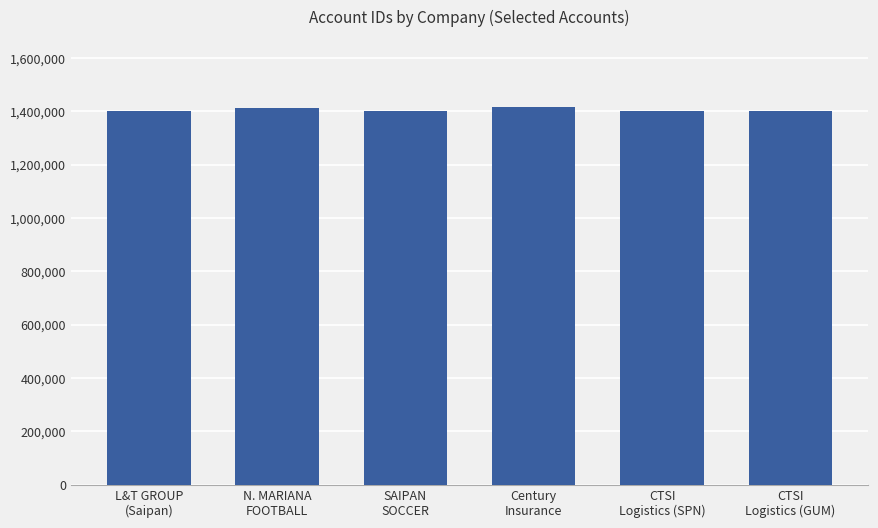

What is the ratio of the value at CTSI
Logistics (GUM) to the value at N. MARIANA
FOOTBALL?

1.0